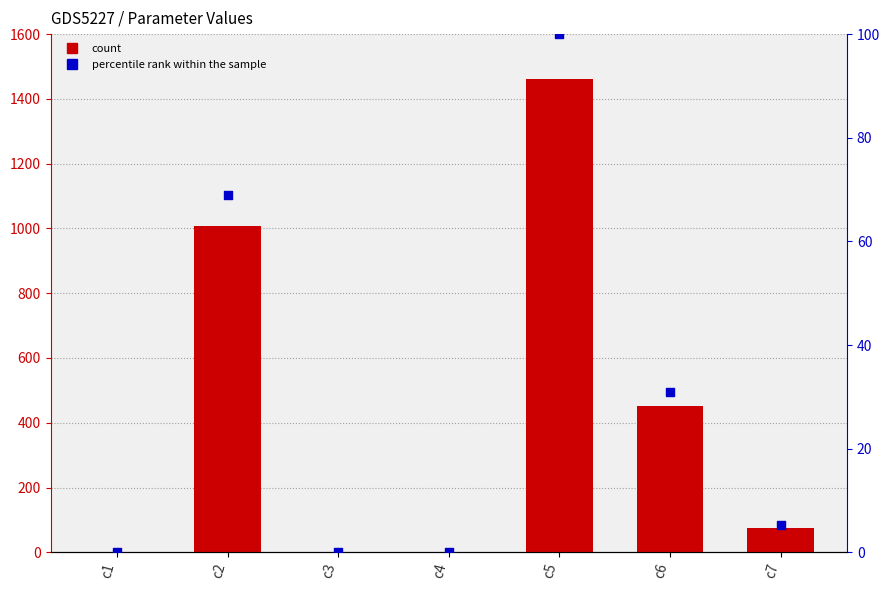

What is the total value across all series at c2?

1075.5